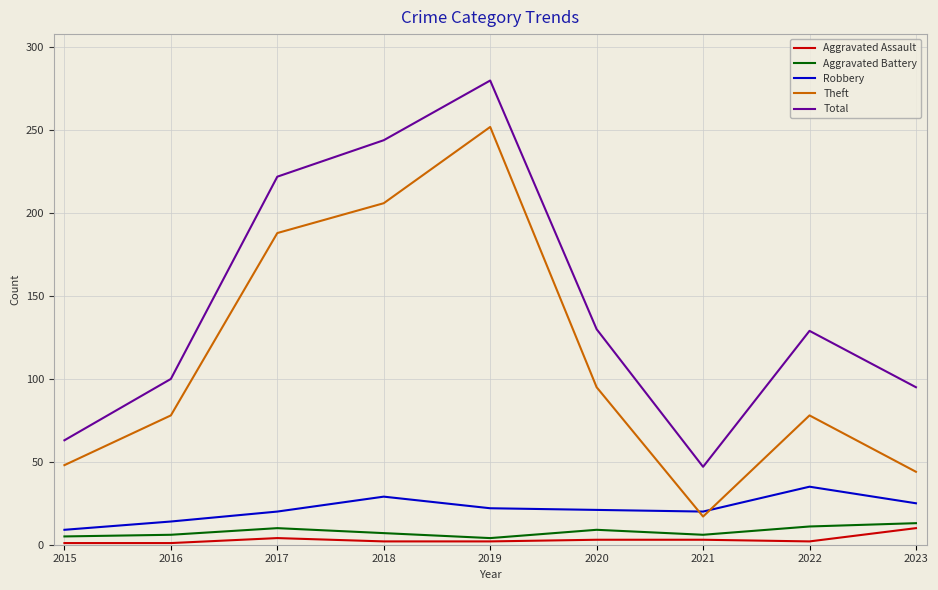

What is the smallest value displayed?

1